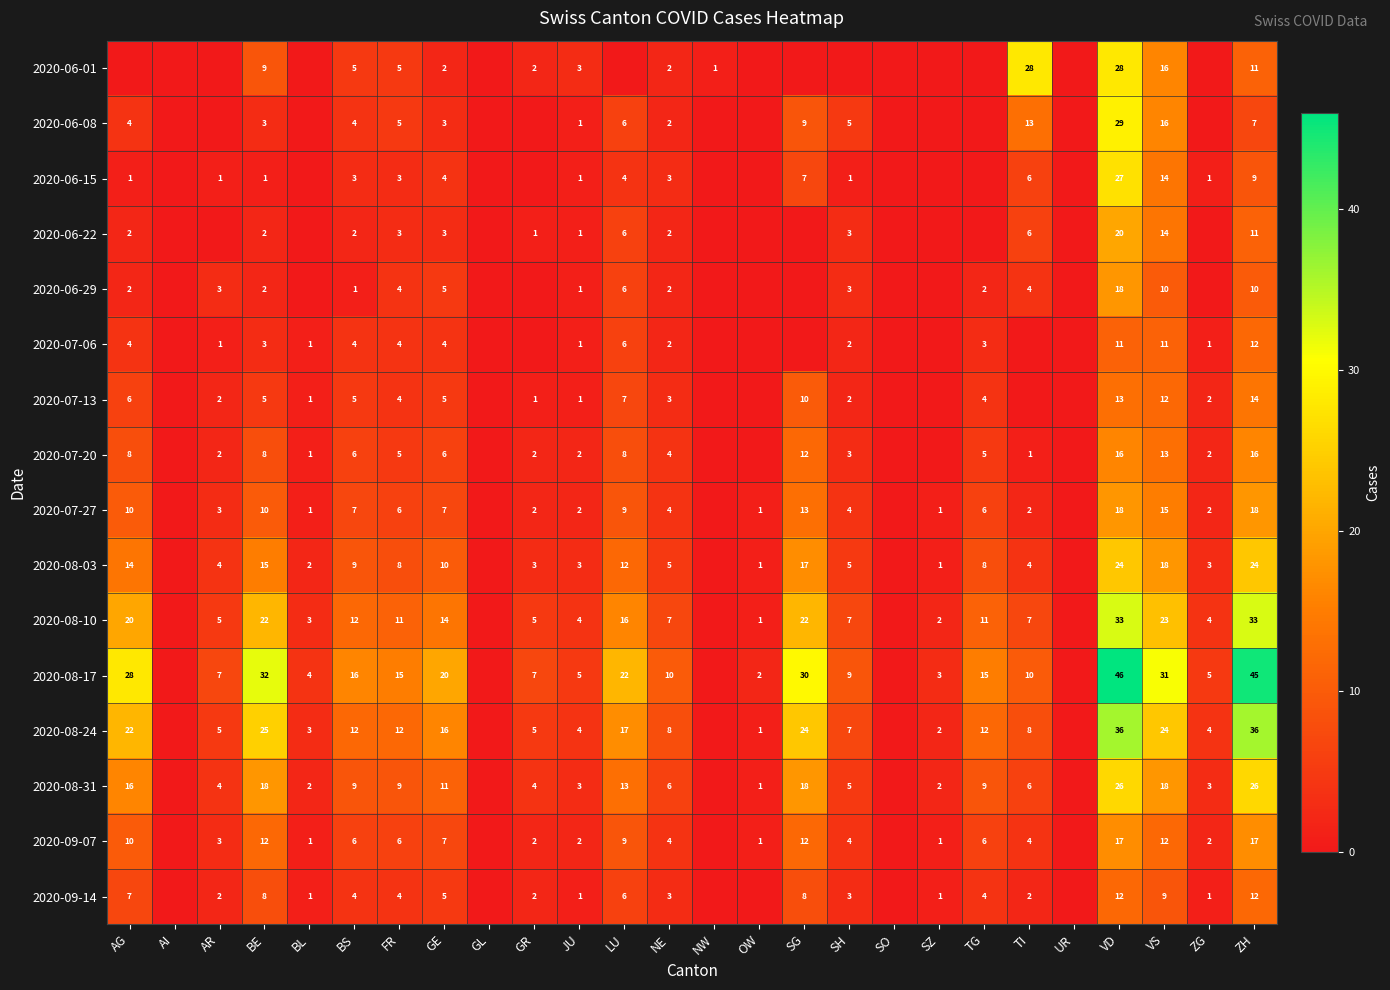

What is the difference between the 2020-09-07 values at TI and LU?

5